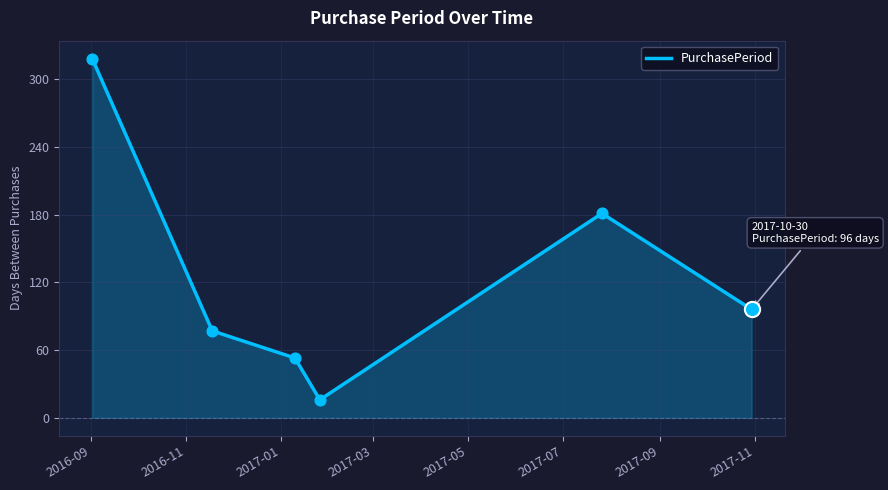

What is the average value?

124